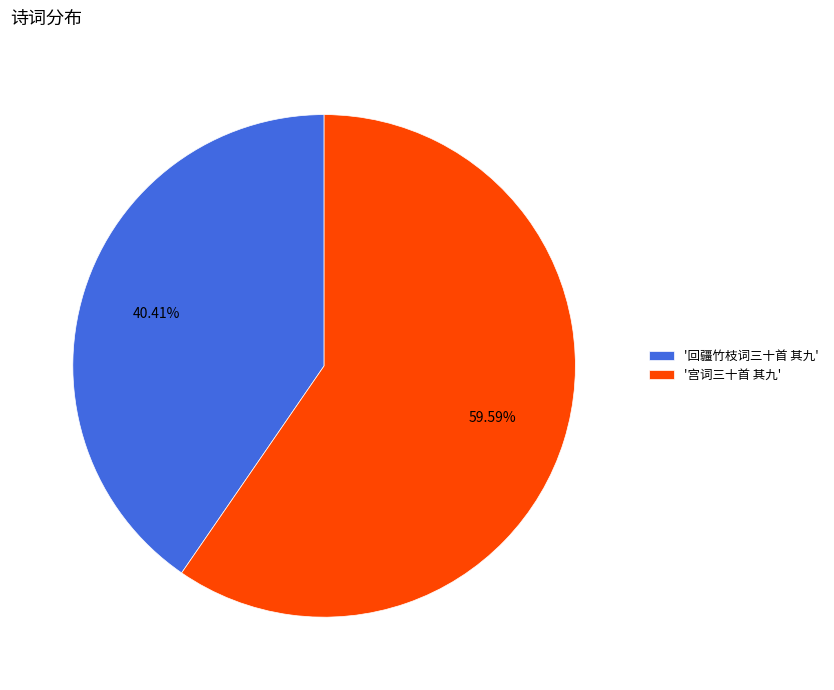

Rank the categories by value from lowest to highest.

'回疆竹枝词三十首 其九', '宫词三十首 其九'